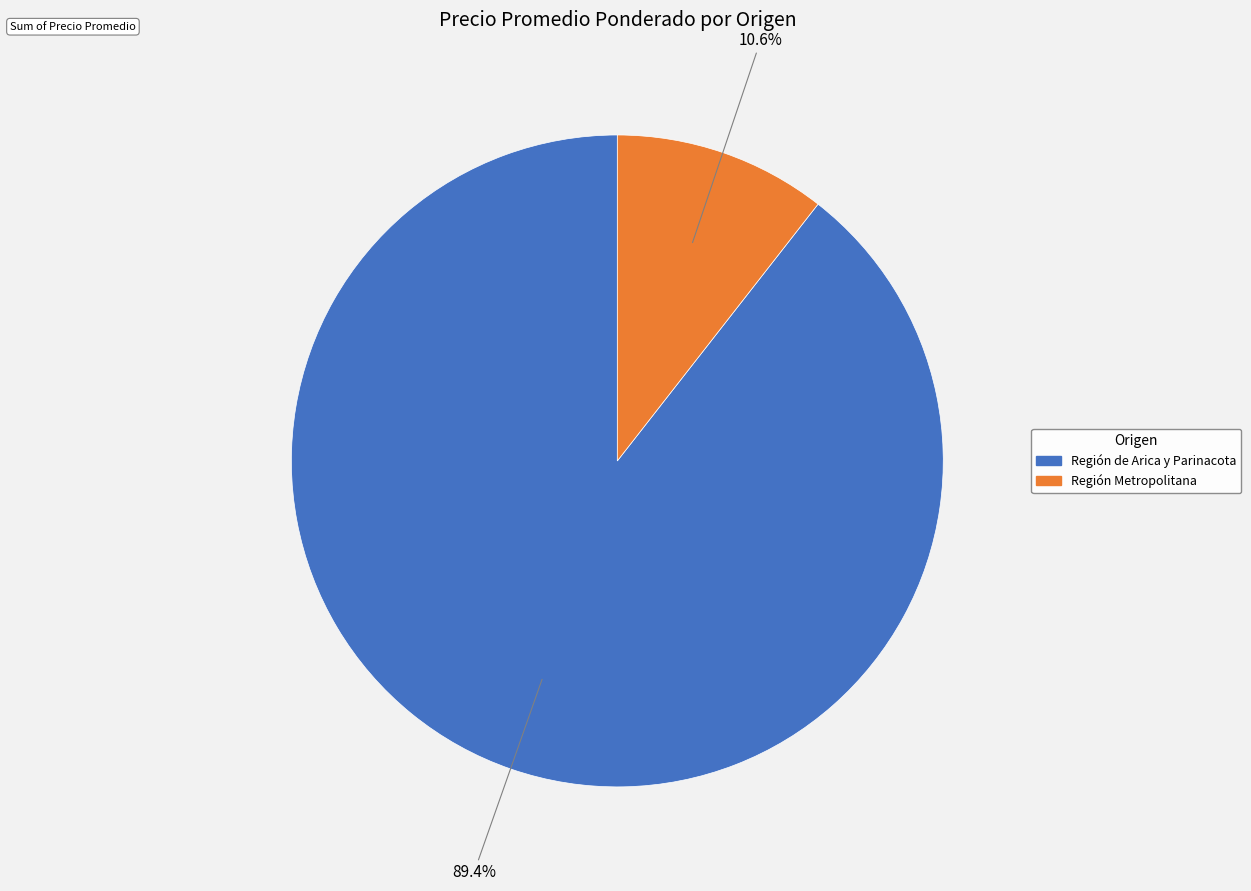

Does any single category account for the majority?

Yes